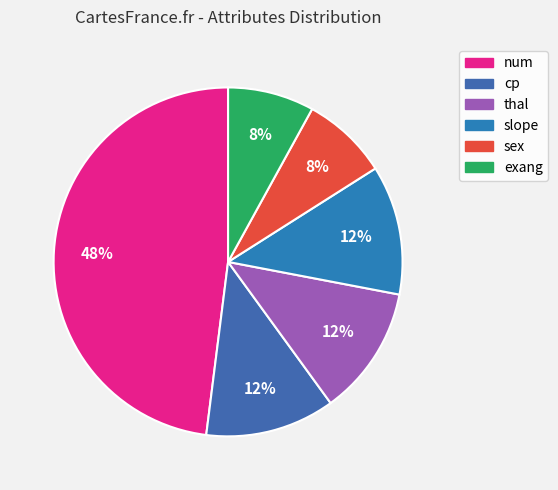

The num slice represents 43% of the pie. True or false?

False